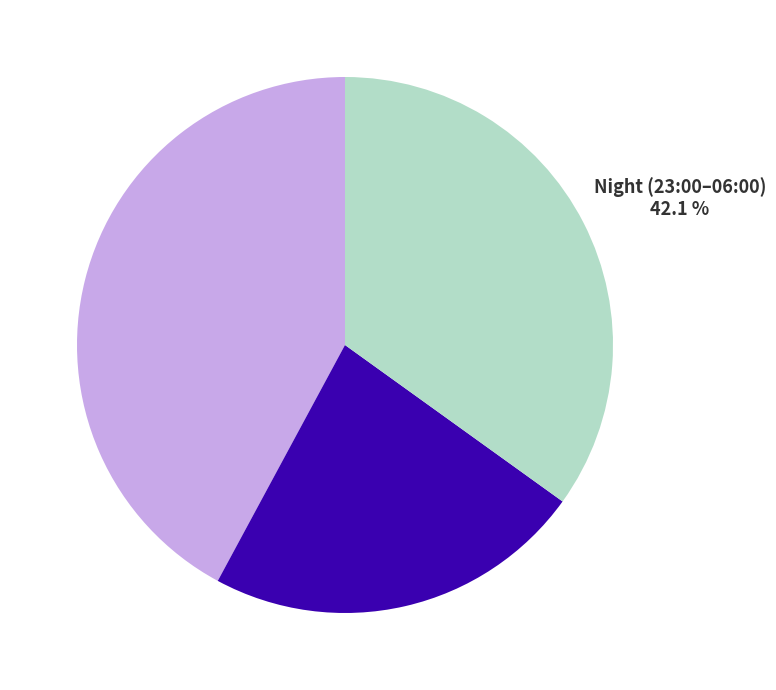

Does Evening (17:00–23:00) account for over 50% of the chart?

No